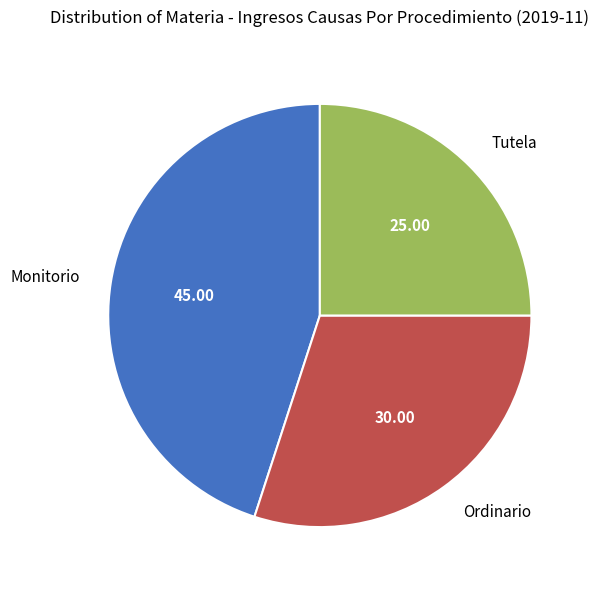

Do Ordinario and Tutela together represent more than half of the pie?

Yes